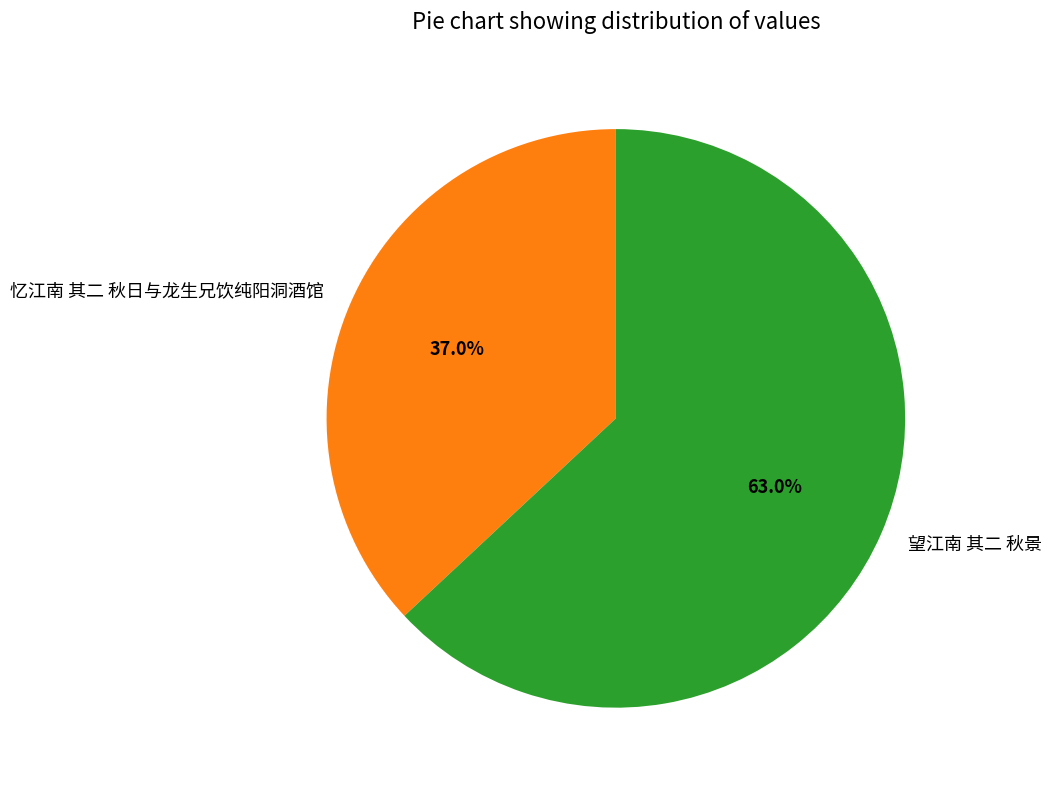

How many segments does this pie chart have?

2